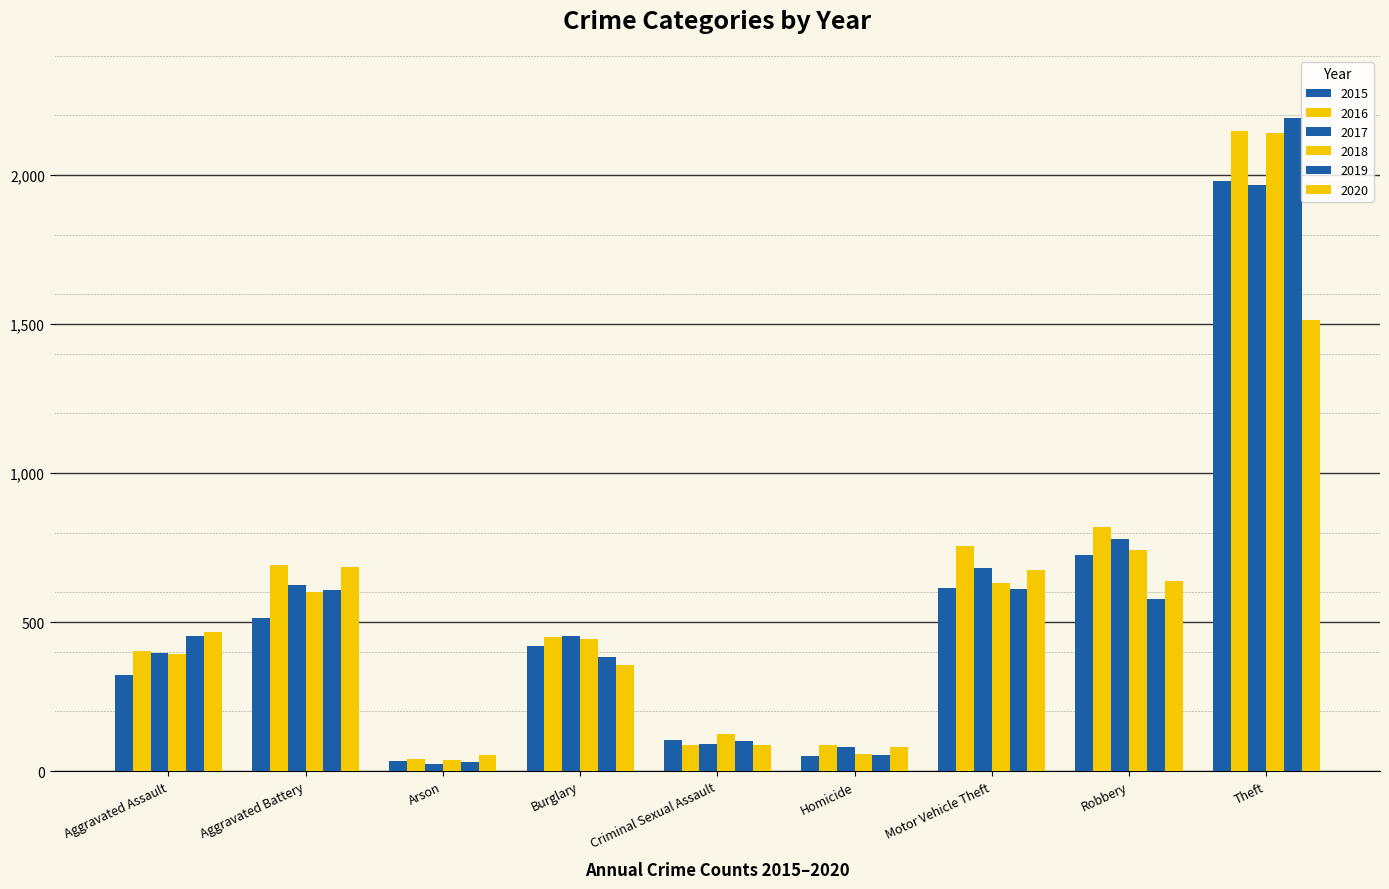

At which label does 2017 reach its minimum?

Arson